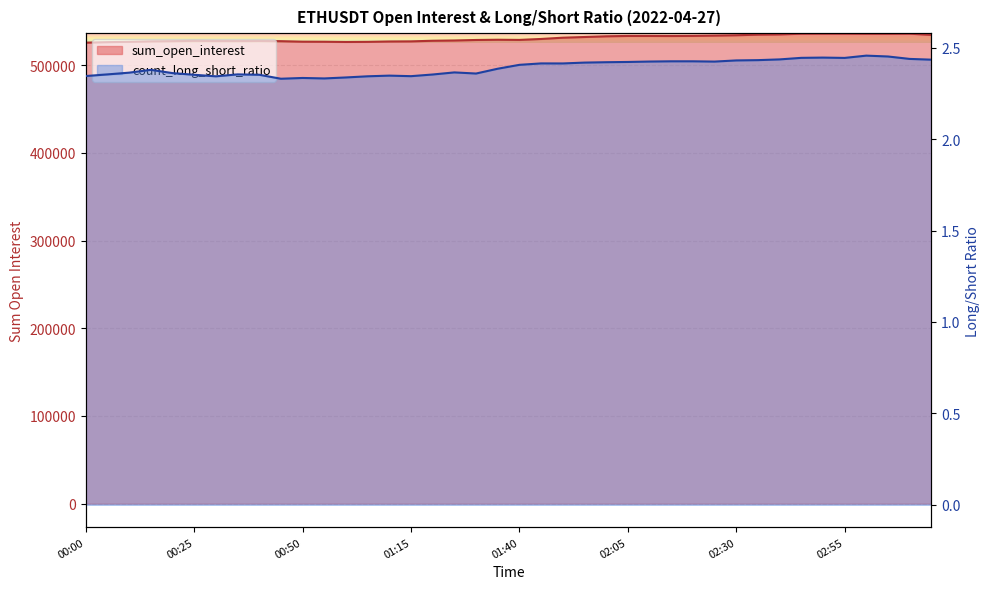

What is the average value of the sum_open_interest series?

530716.1